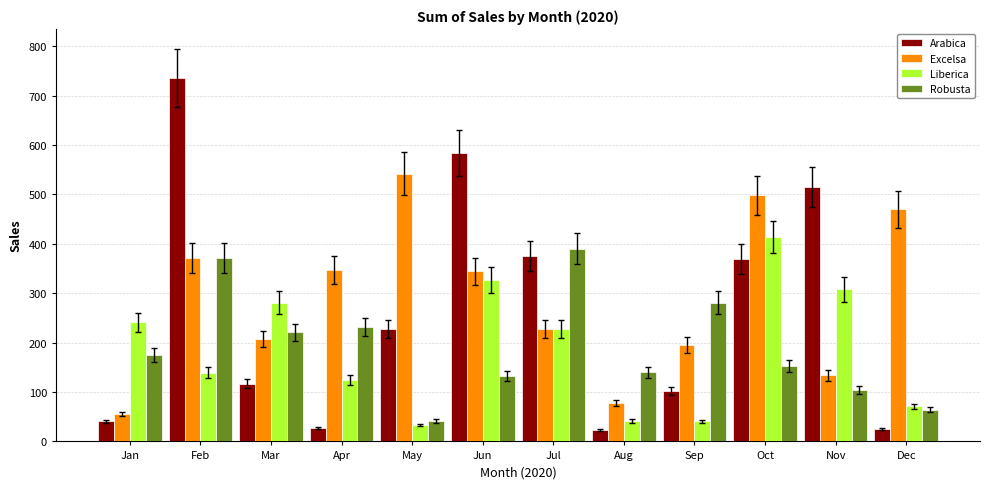

Which category has the lowest value in the Excelsa series?

Jan